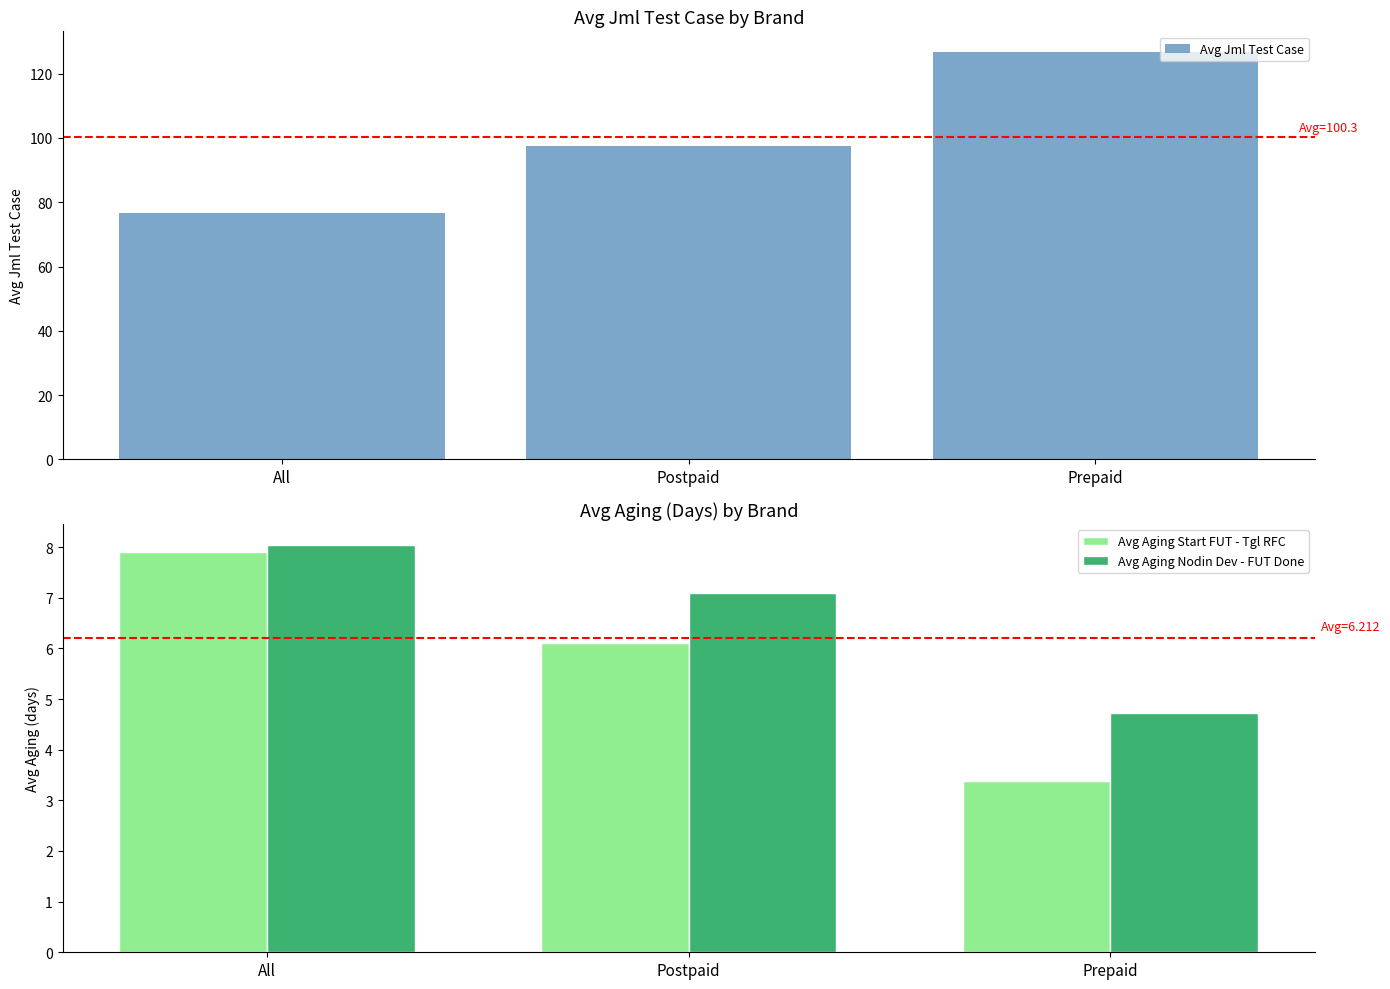

Is it true that Avg Aging Nodin Dev - FUT Done equals 13.7 at All?

False